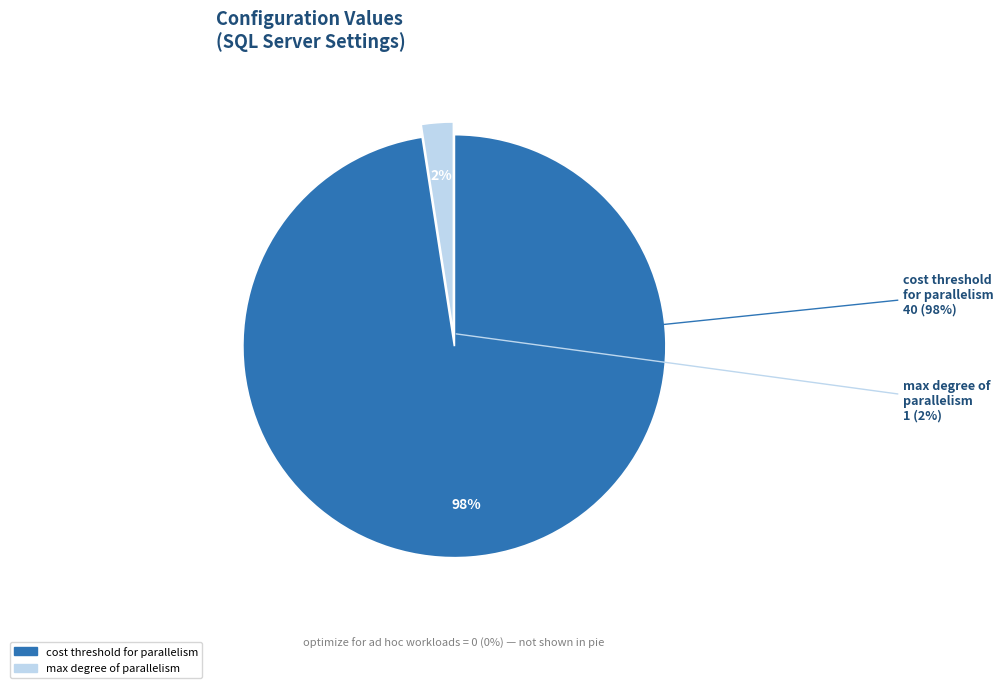

True or false: optimize for ad hoc workloads accounts for 13% of the total.

False